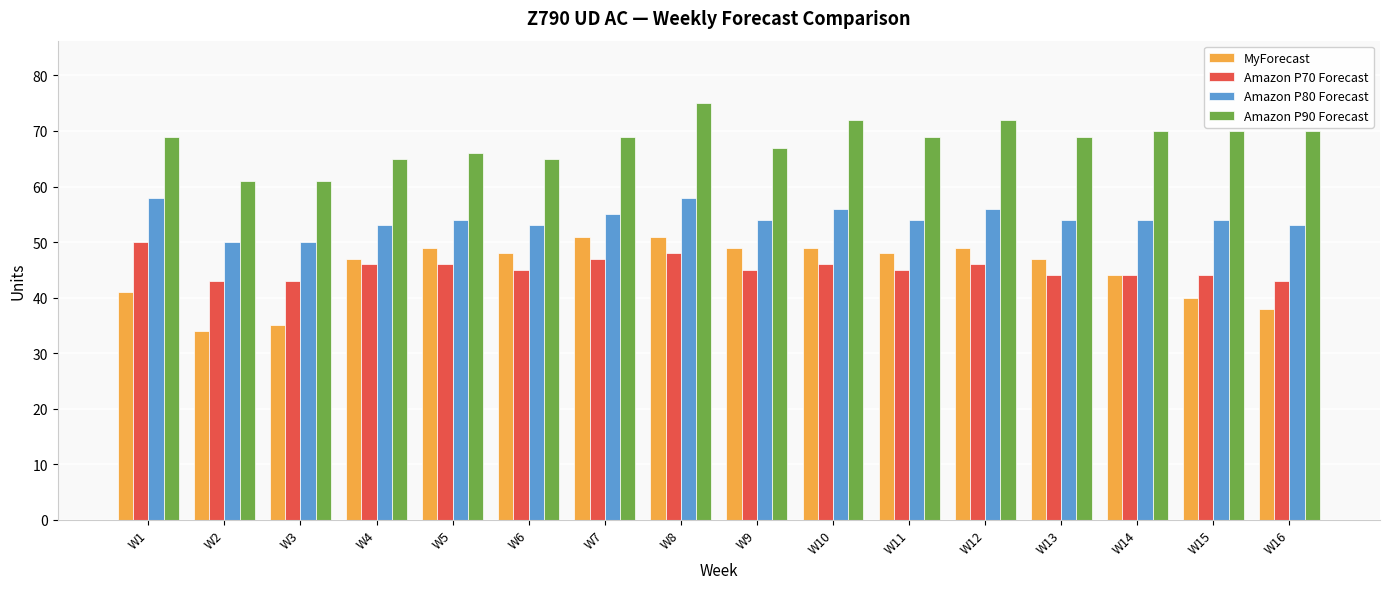

True or false: Amazon P80 Forecast has a value of 58 at W1.

True